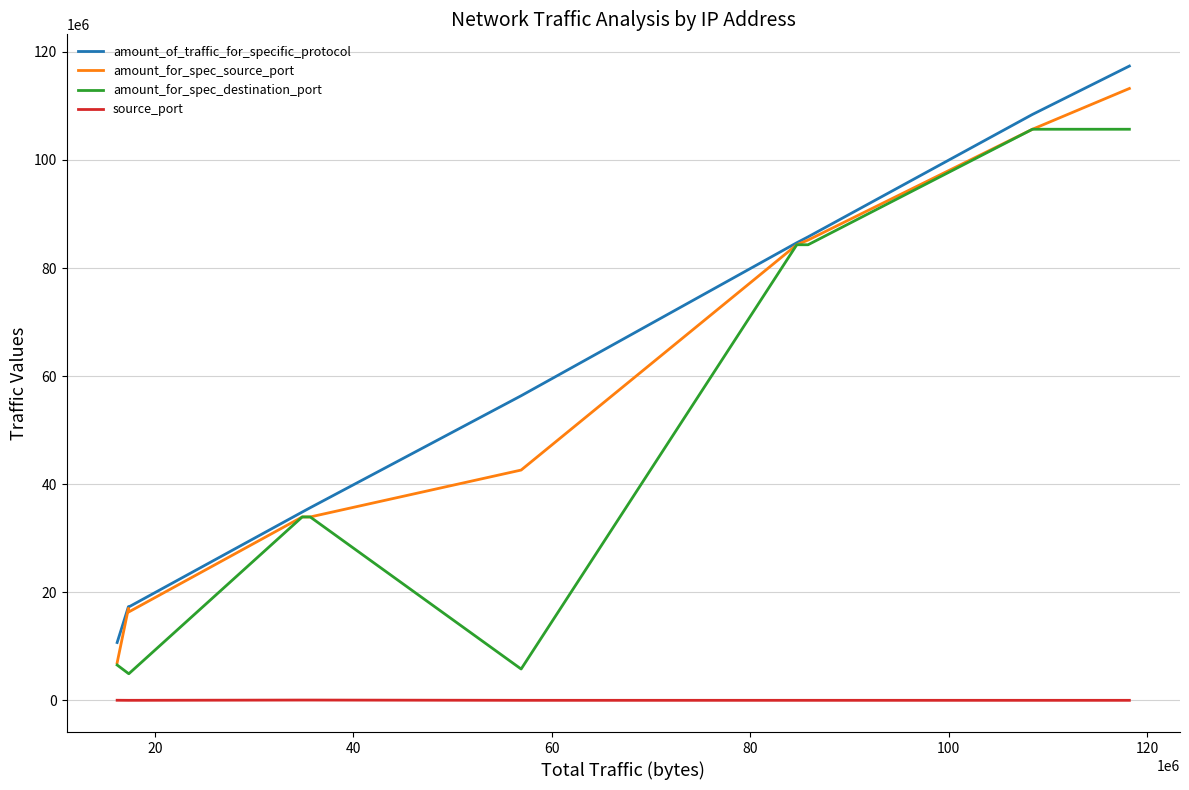

What is the minimum value for amount_for_spec_destination_port?

4923843